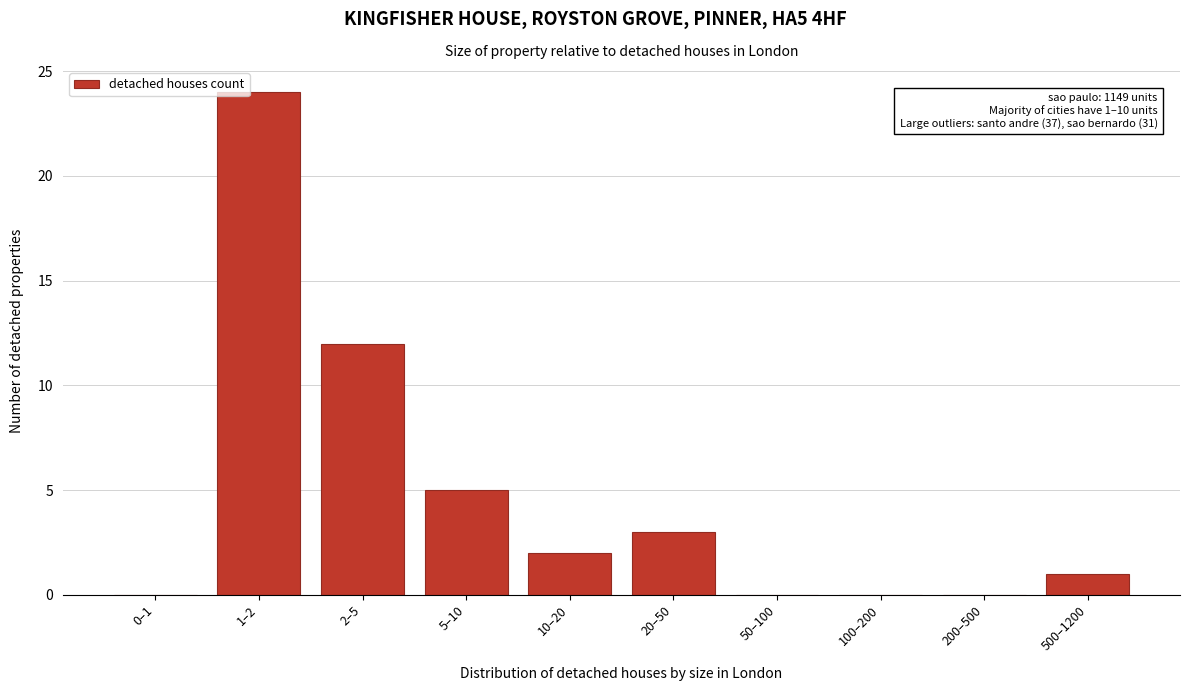

Reading right to left, transcribe all the data shown in this chart.

500–1200=1	200–500=0	100–200=0	50–100=0	20–50=3	10–20=2	5–10=5	2–5=12	1–2=24	0–1=0